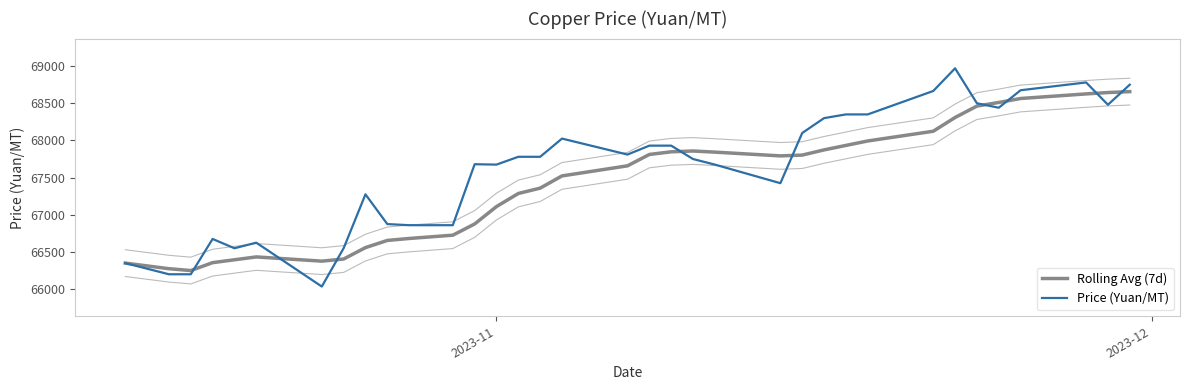

Does the chart have visible grid lines?

No